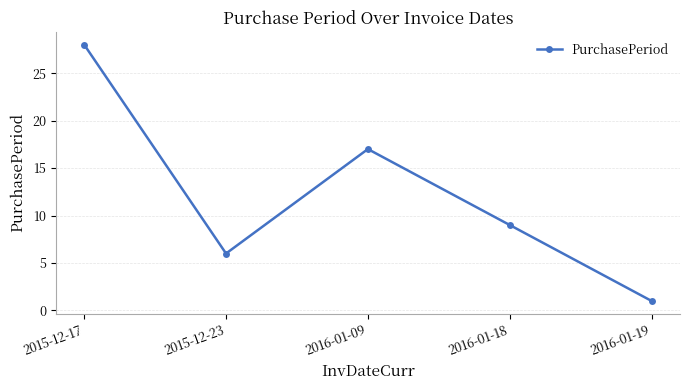

What is the greatest value displayed?

28